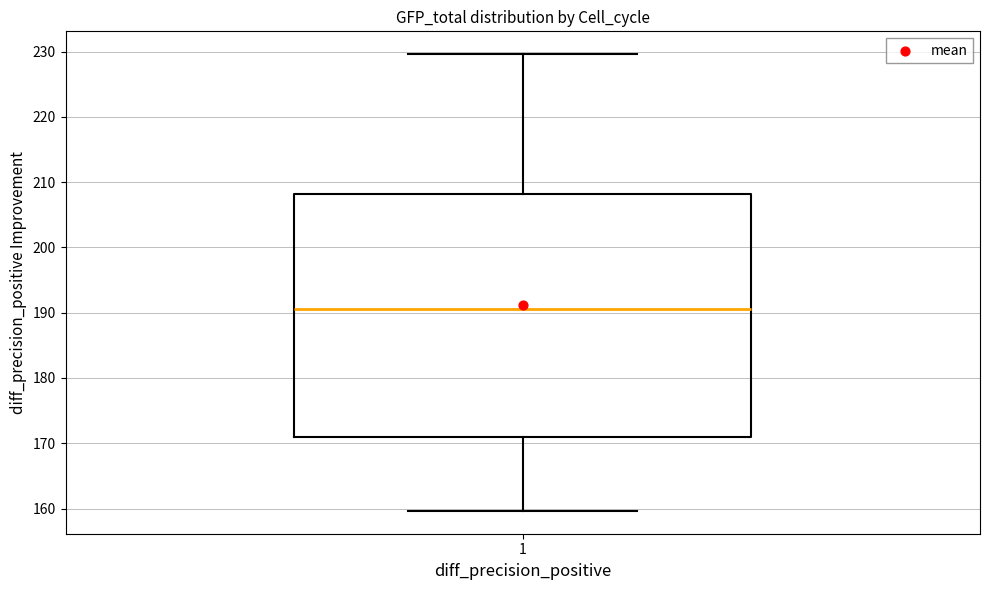

Read this box plot against the y-axis: the position of the median line, the range covered by the box, and the ends of both whiskers. The values are not printed on the chart, so give them approximately, as read against the axis.

median 191, box 171 to 208, whiskers 160 to 230